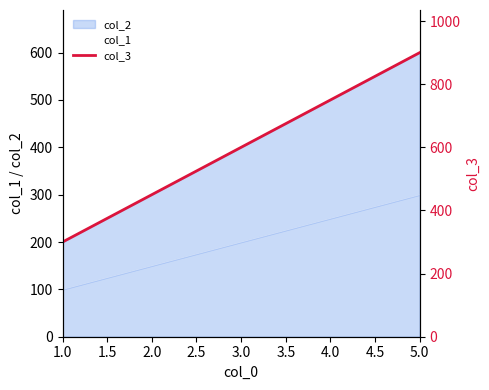

What is the average value of the col_3 series?

600